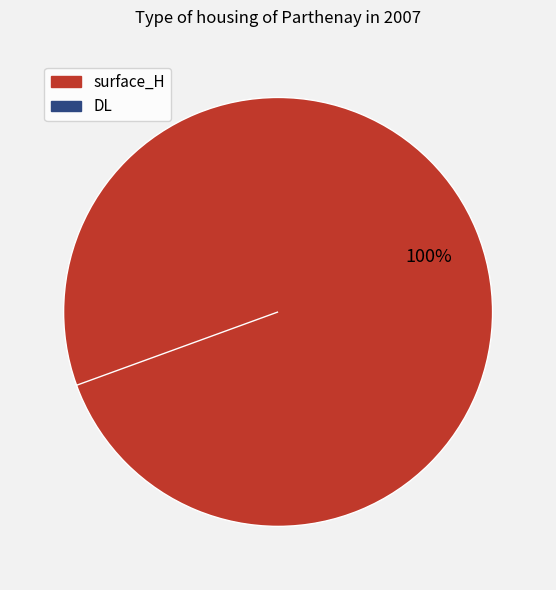

What is the majority slice?

surface_H